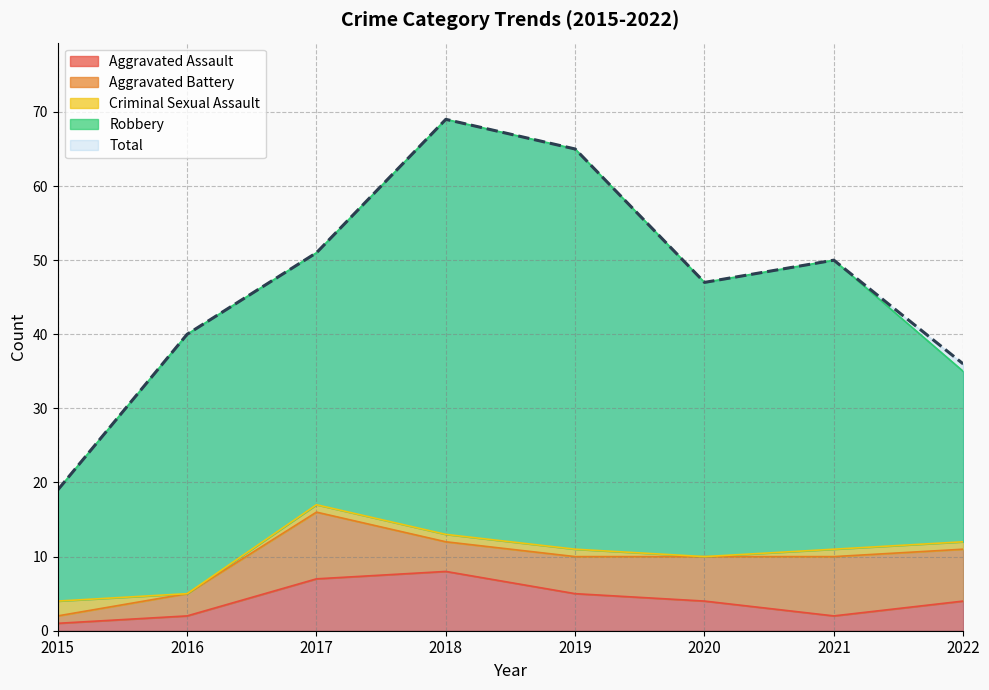

How many lines are shown in the chart?

5